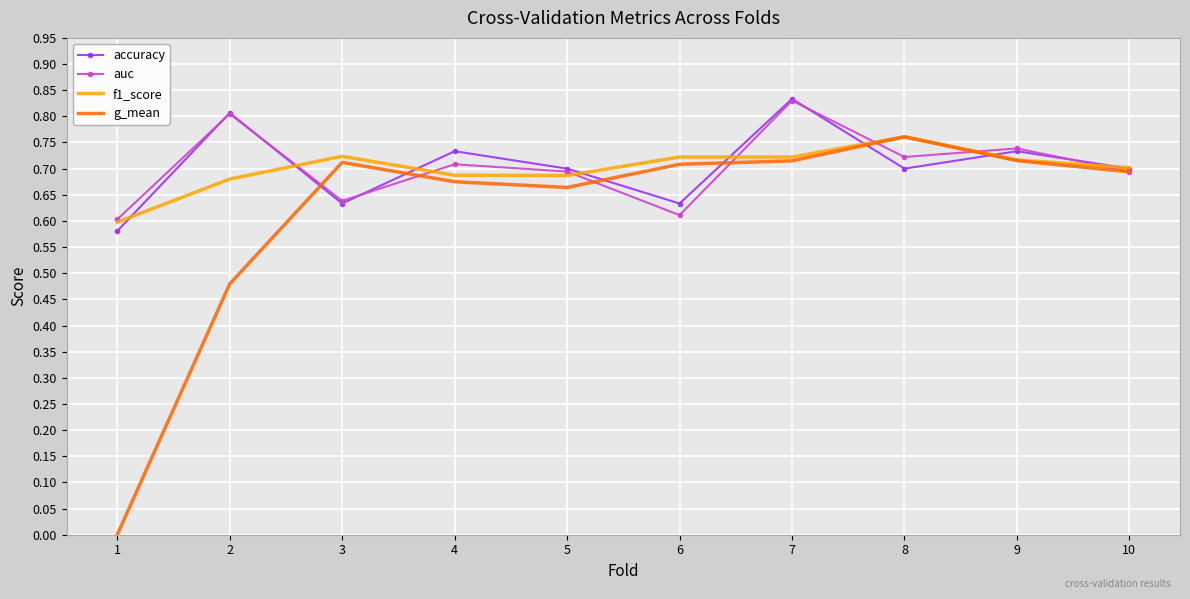

At which category is the sum across all series the highest?

7